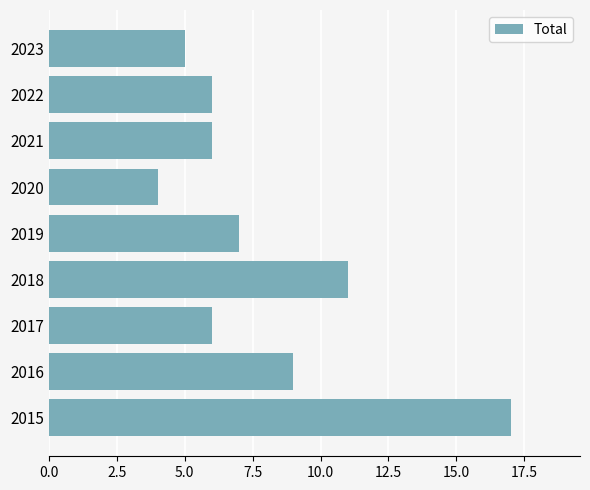

What is the maximum value shown in the chart?

17